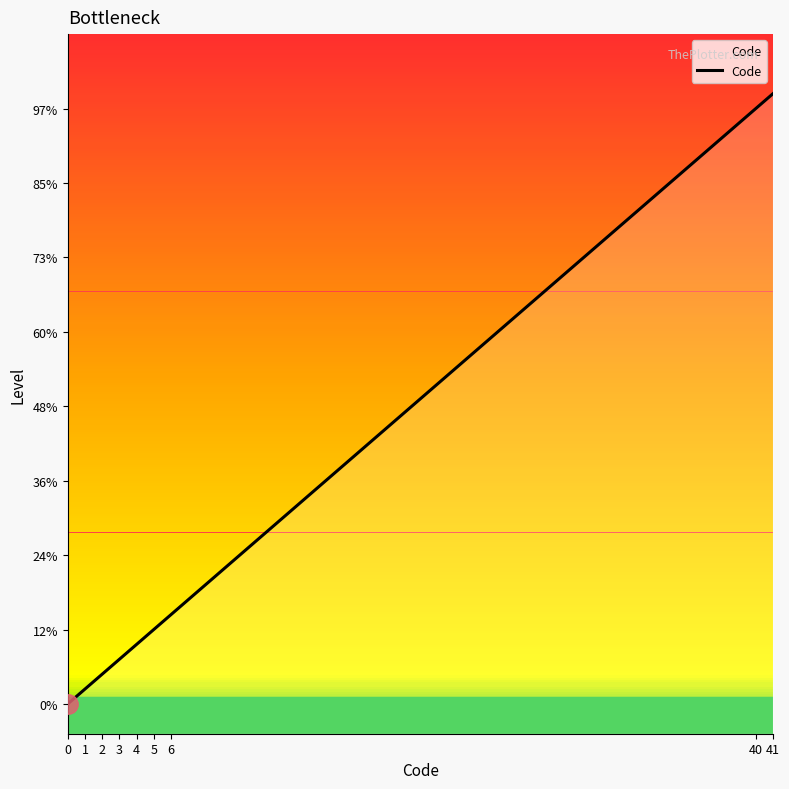

What is the change in value from 6 to 41?

+35